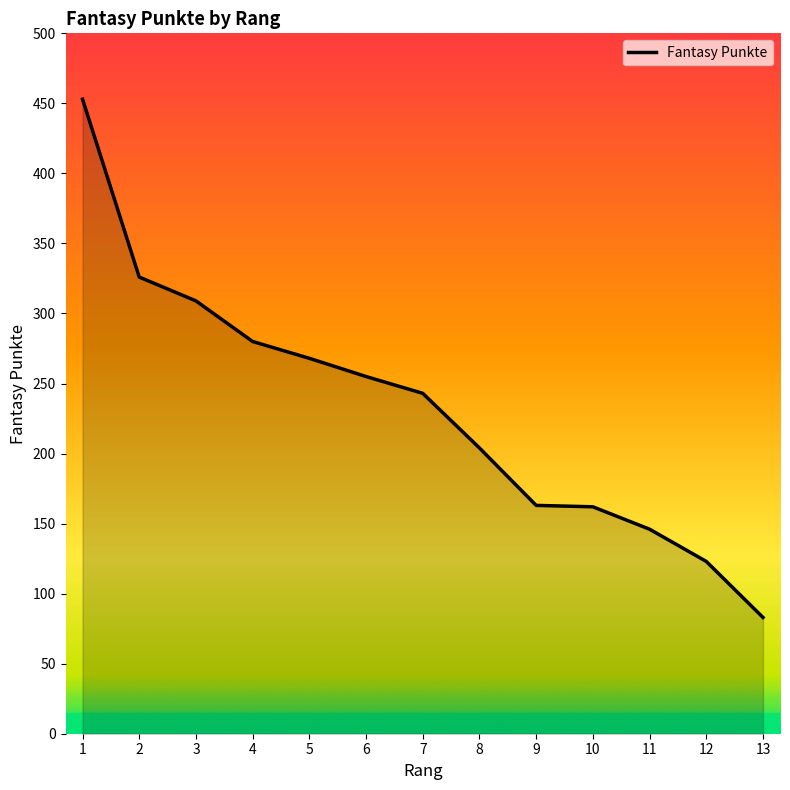

What is the difference between the values at 11 and 3?

163